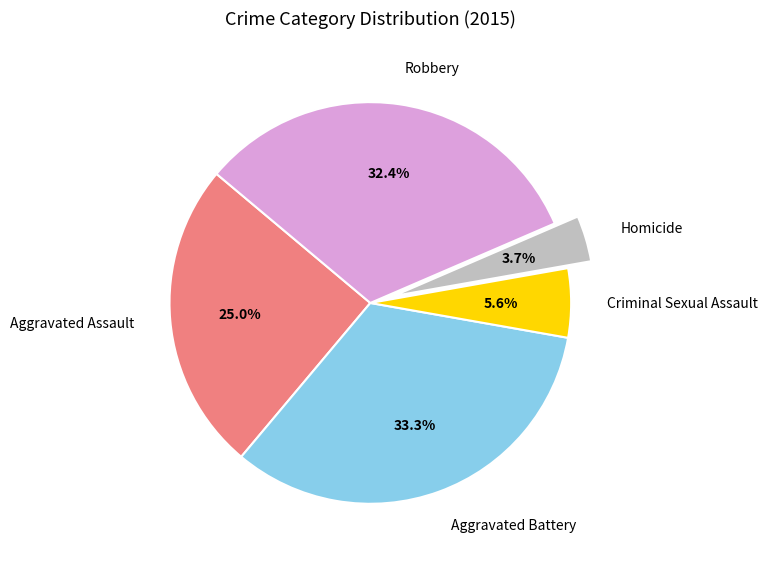

To the nearest percent, what percentage of the pie is Robbery?

32%